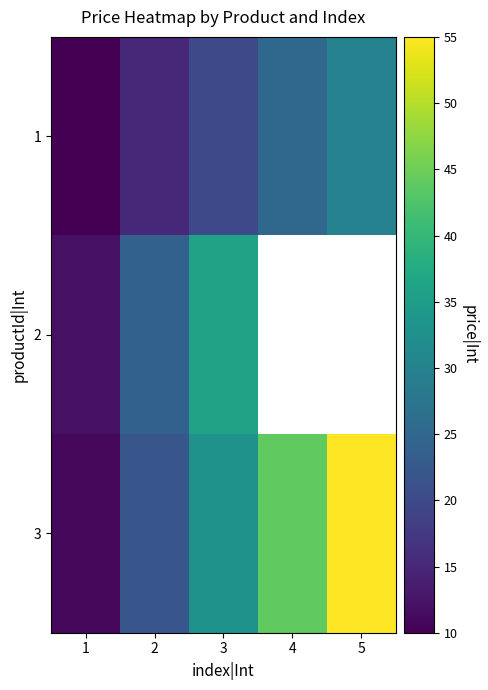

What is the difference between the second highest and second lowest values in the 1 series?

10.0